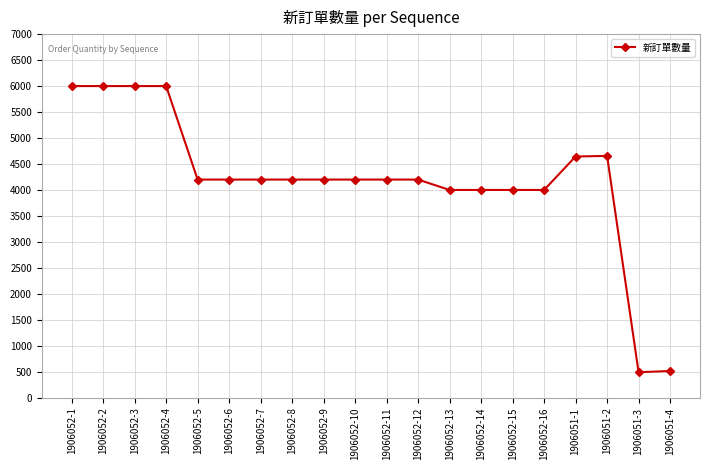

Between 1906052-6 and 1906051-2, which is larger?

1906051-2